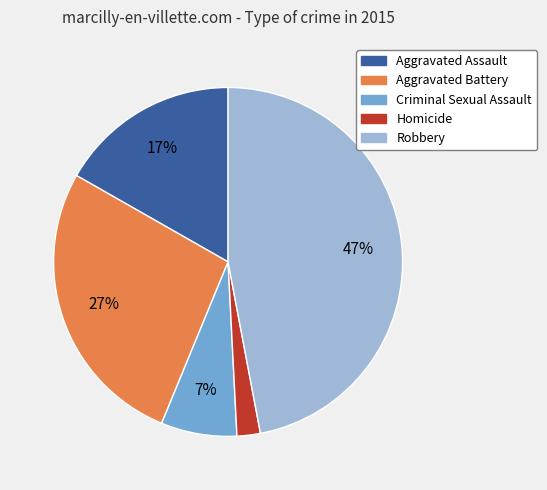

Which category has the biggest portion of the pie?

Robbery